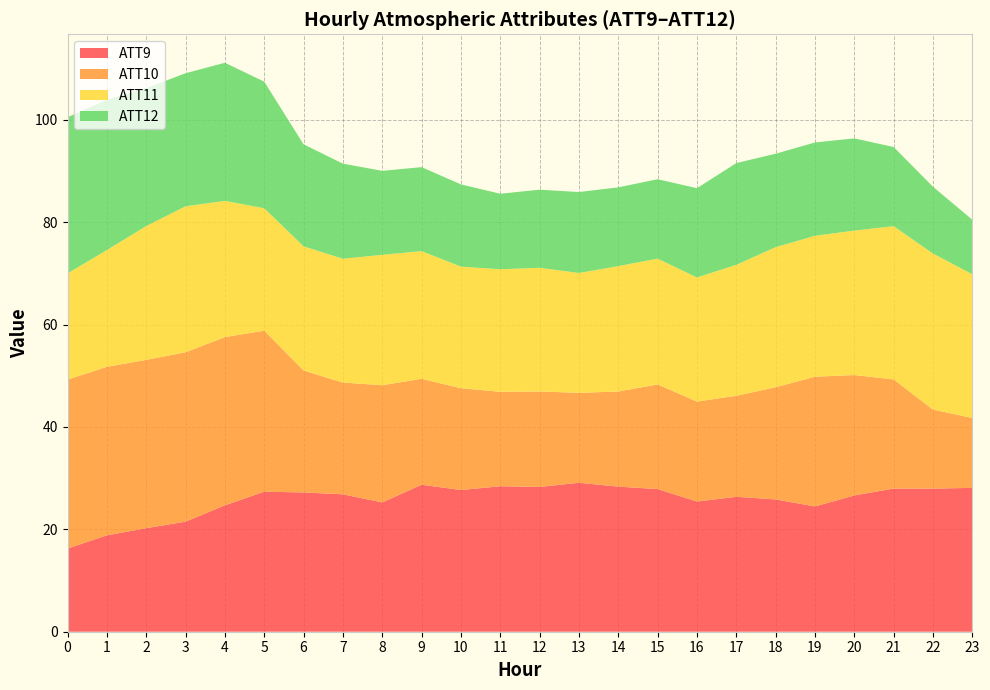

The value of ATT9 at 19 is 33.8. True or false?

False